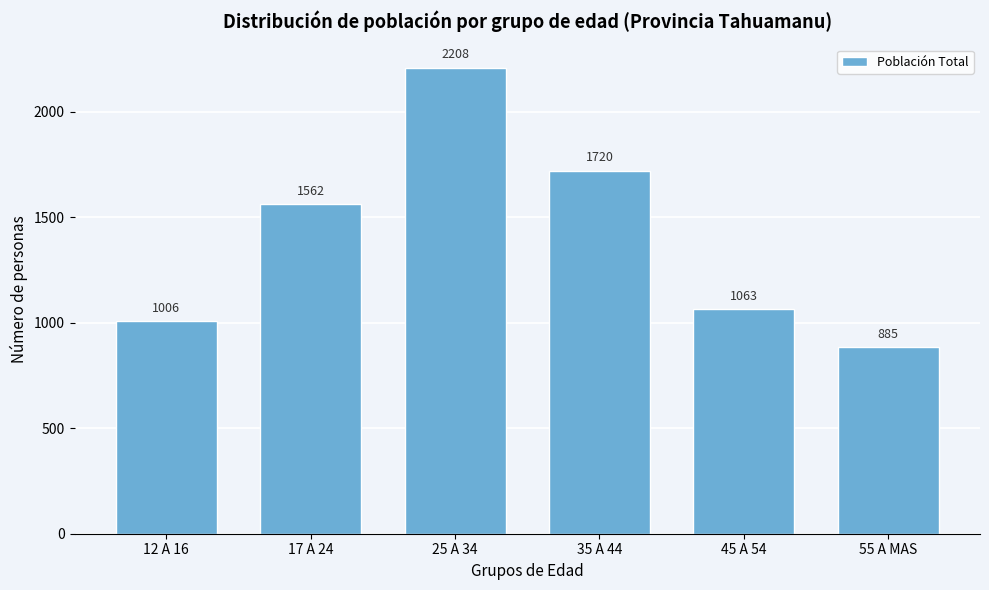

Reading right to left, what are all the values shown in this chart?

55 A MAS=885	45 A 54=1063	35 A 44=1720	25 A 34=2208	17 A 24=1562	12 A 16=1006